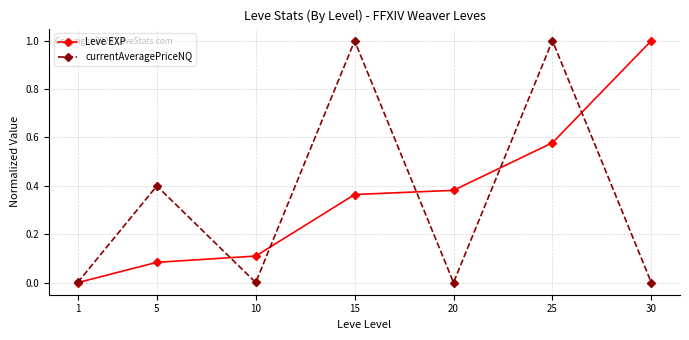

How many values in the Leve EXP series exceed 0?

6